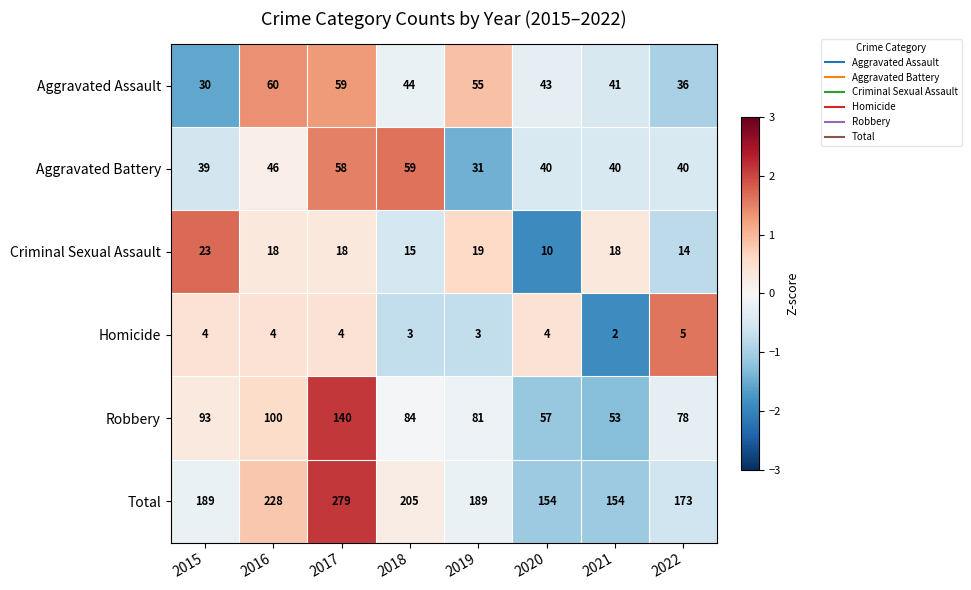

Which category has the highest value in the Robbery series?

2017